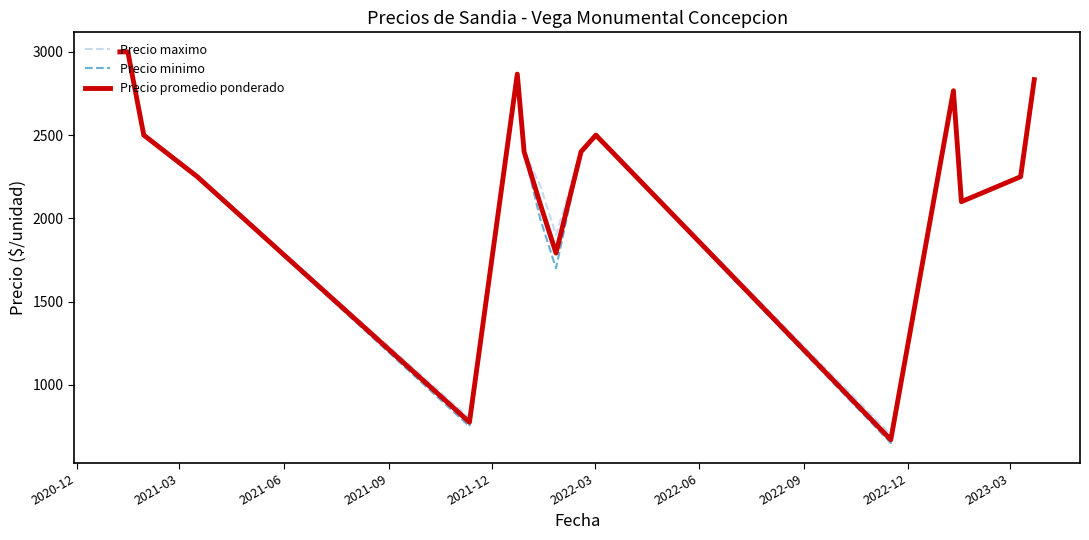

What is the lowest value of the Precio minimo series?

650.0